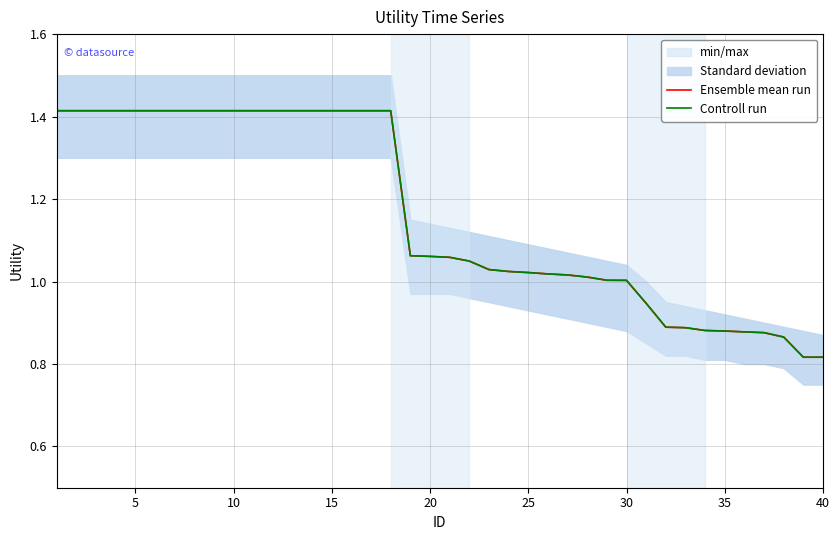

How many values in the Controll run series exceed 1?

30